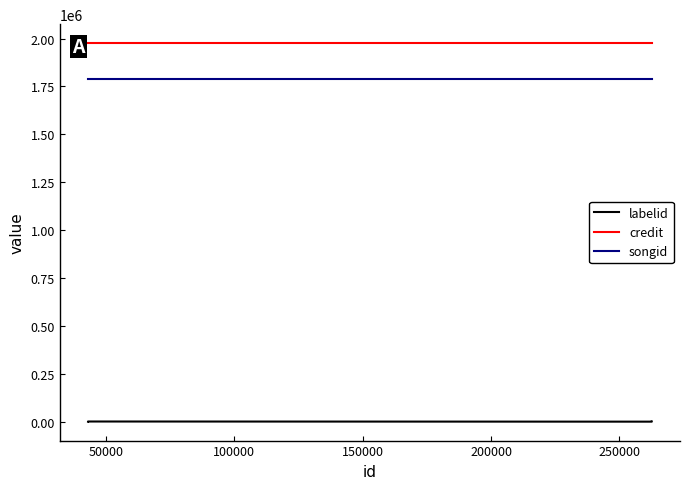

What is the maximum value for songid?

1787442